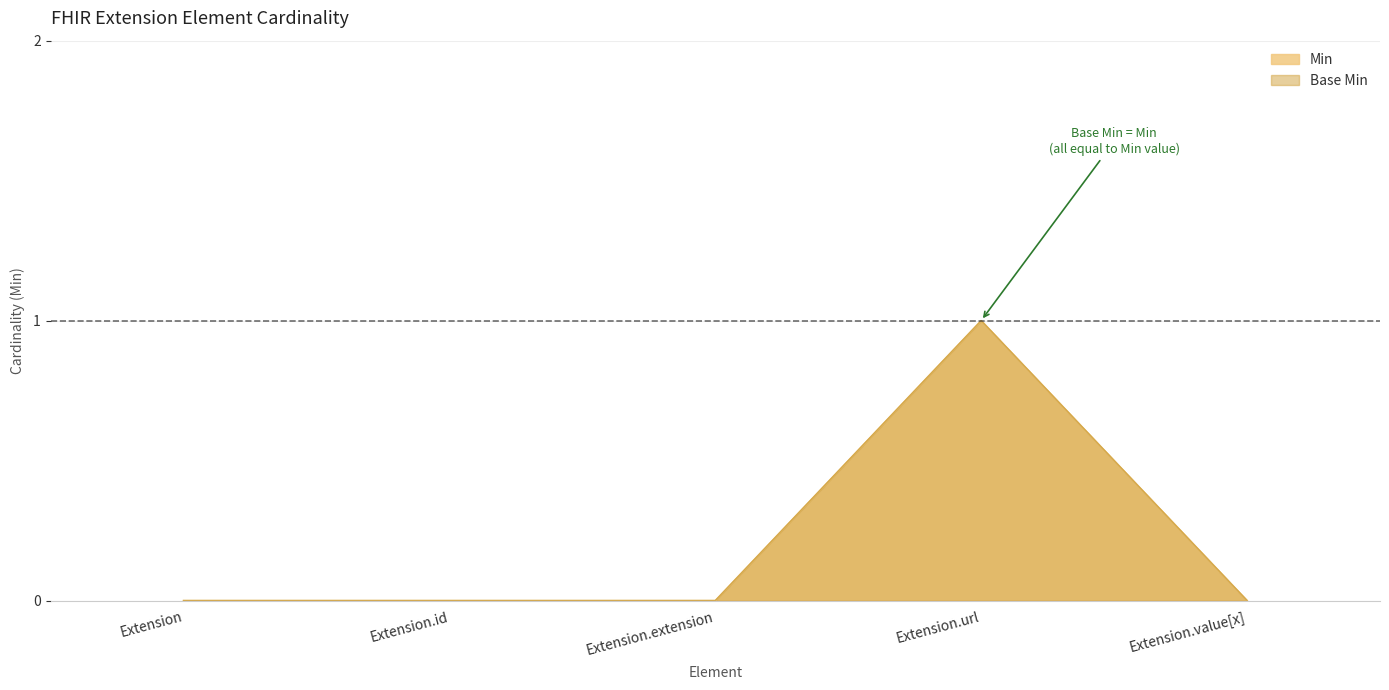

True or false: Min and Base Min intersect in this chart.

False